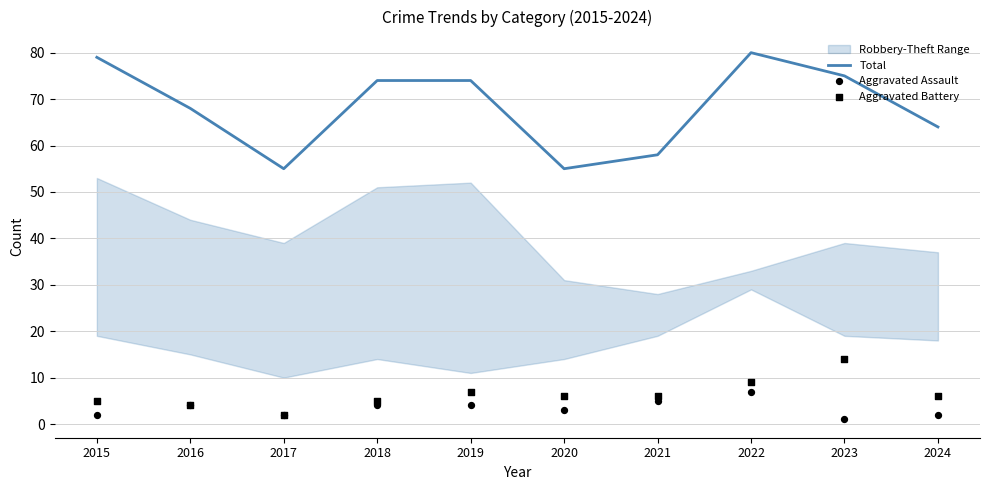

Where is Total nearest to the value 67?

2016